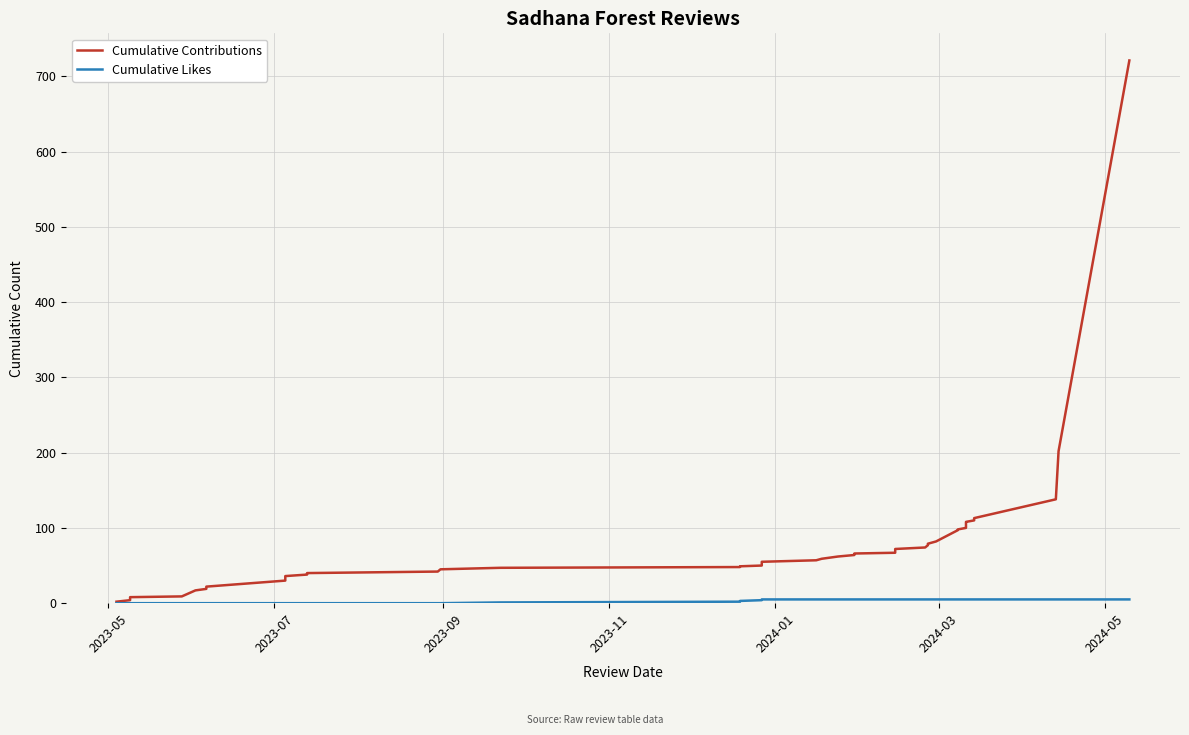

How many data points in Cumulative Likes are less than 5?

17